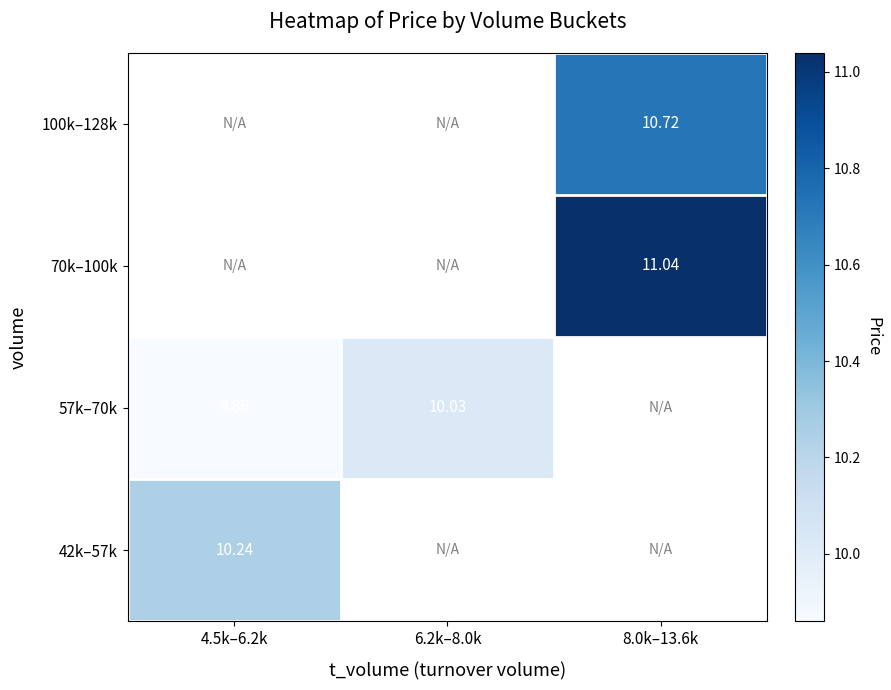

The 100k–128k series shows 10.7 at 8.0k–13.6k. True or false?

True